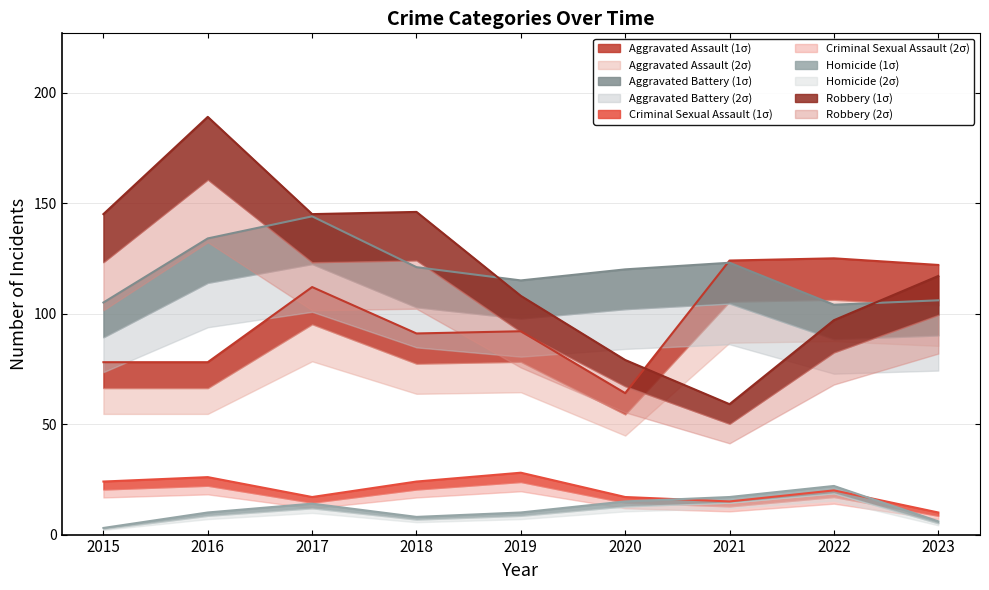

At which category does the chart reach its peak across all series?

2016